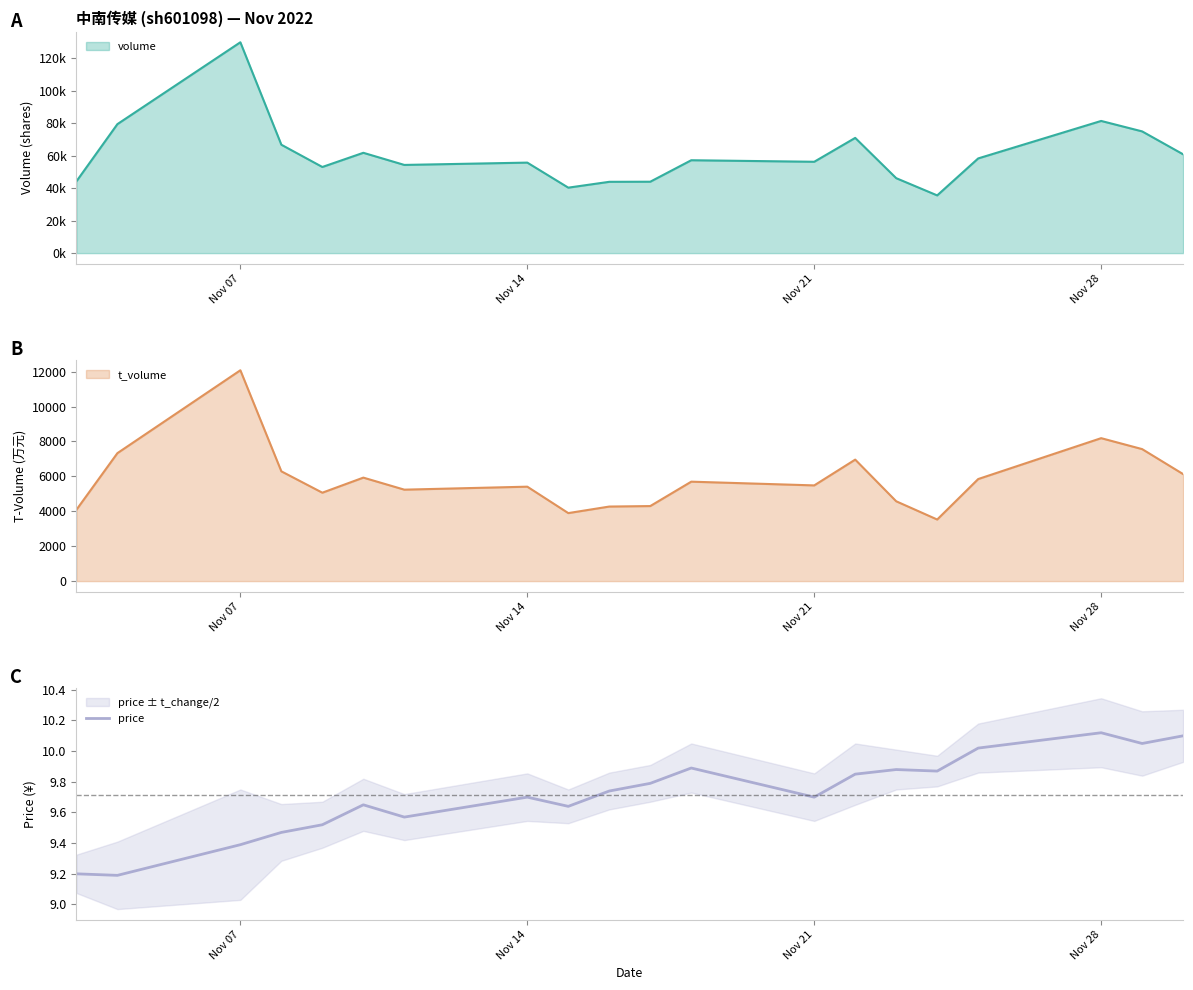

What is the minimum value for price?

9.2